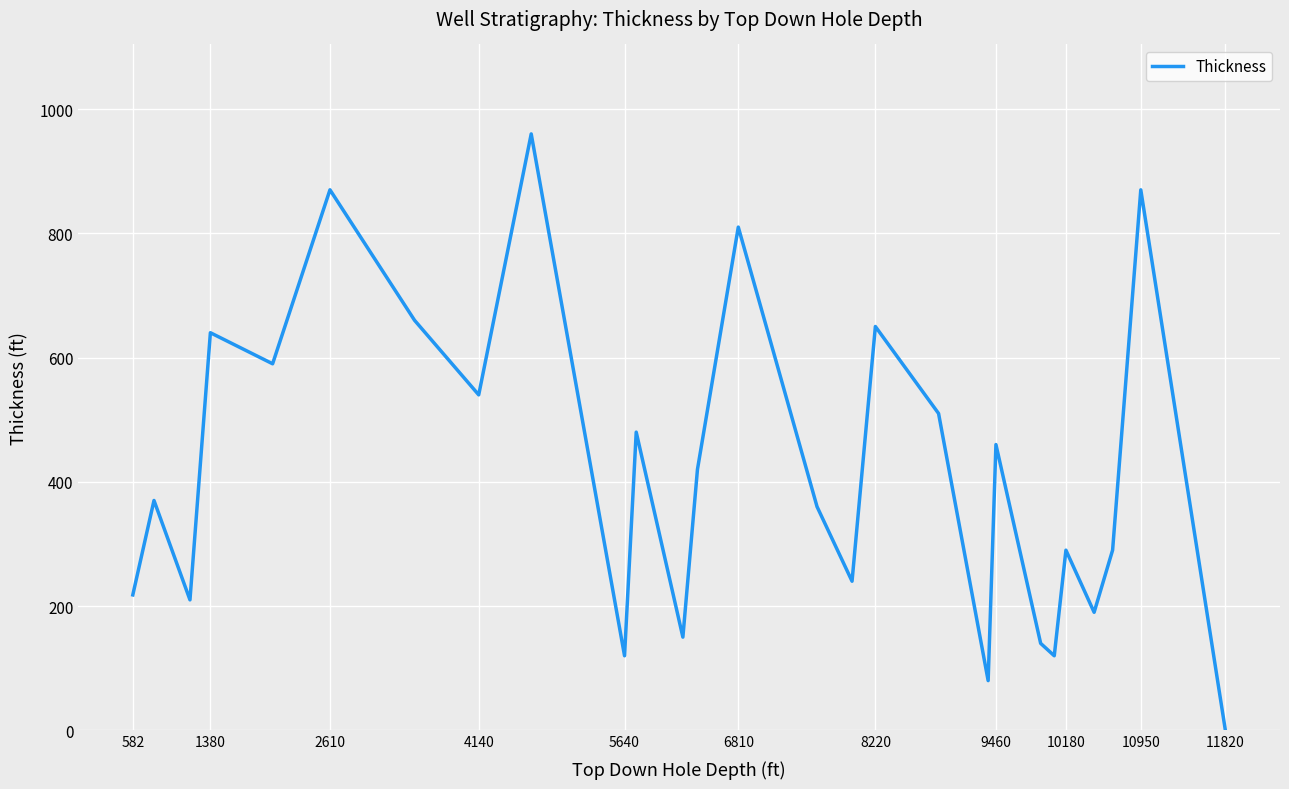

What is the difference between the maximum and minimum values?

960